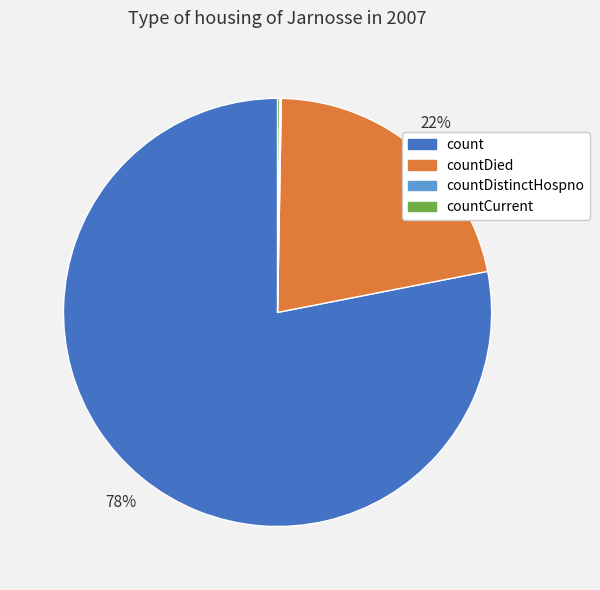

Which category has the biggest portion of the pie?

count